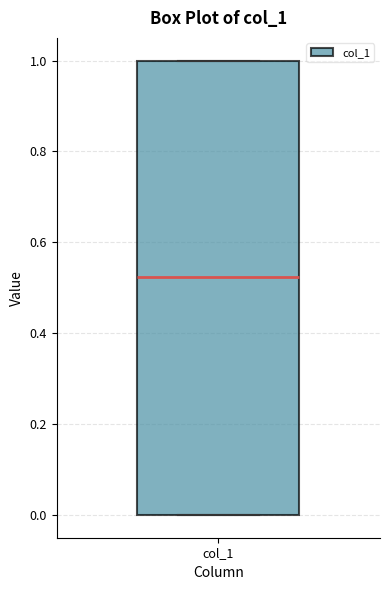

Read this box plot against the y-axis: the position of the median line, the range covered by the box, and the ends of both whiskers. The values are not printed on the chart, so give them approximately, as read against the axis.

median 0.52, box 0.00 to 1.00, whiskers 0.00 to 1.00